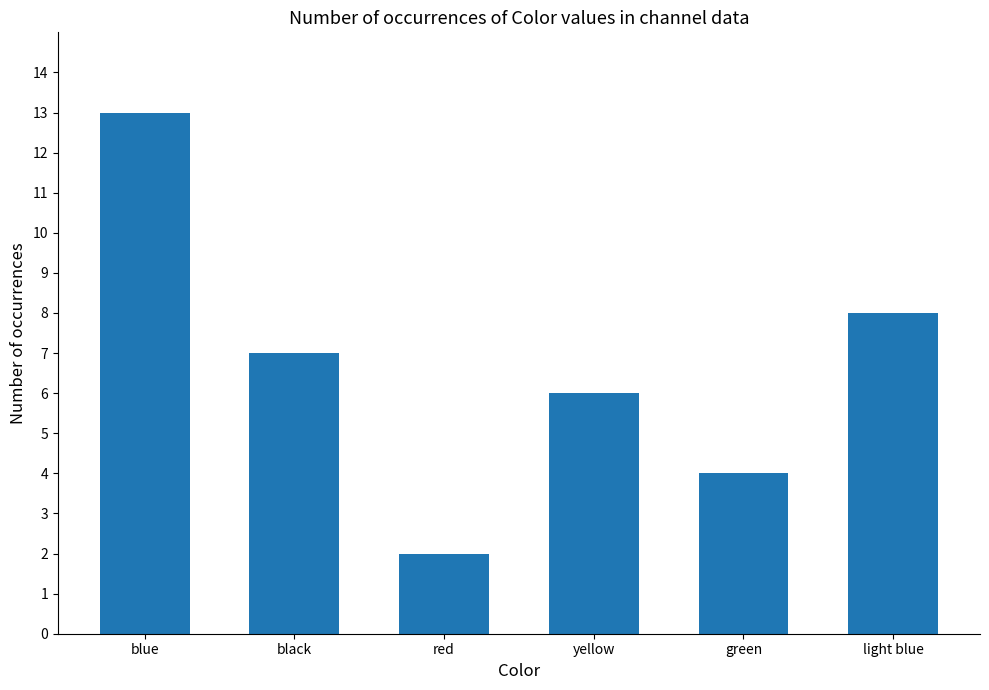

What is the difference between the values at yellow and black?

1